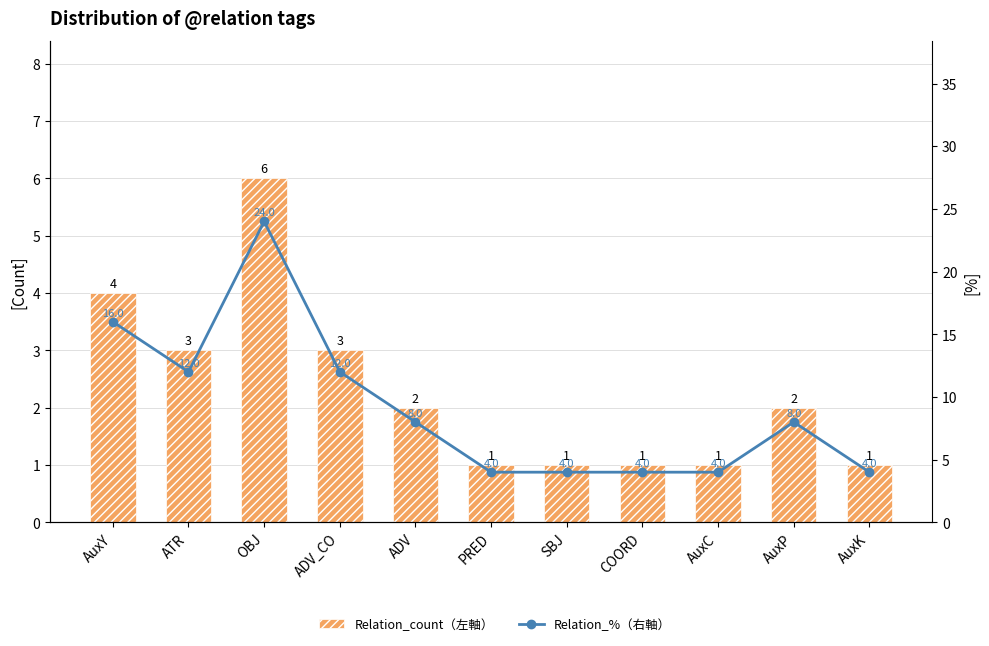

Reading left to right, list all the values displayed in this chart.

Relation_count（左軸）: 4	3	6	3	2	1	1	1	1	2	1
Relation_%（右軸）: 16	12	24	12	8	4	4	4	4	8	4